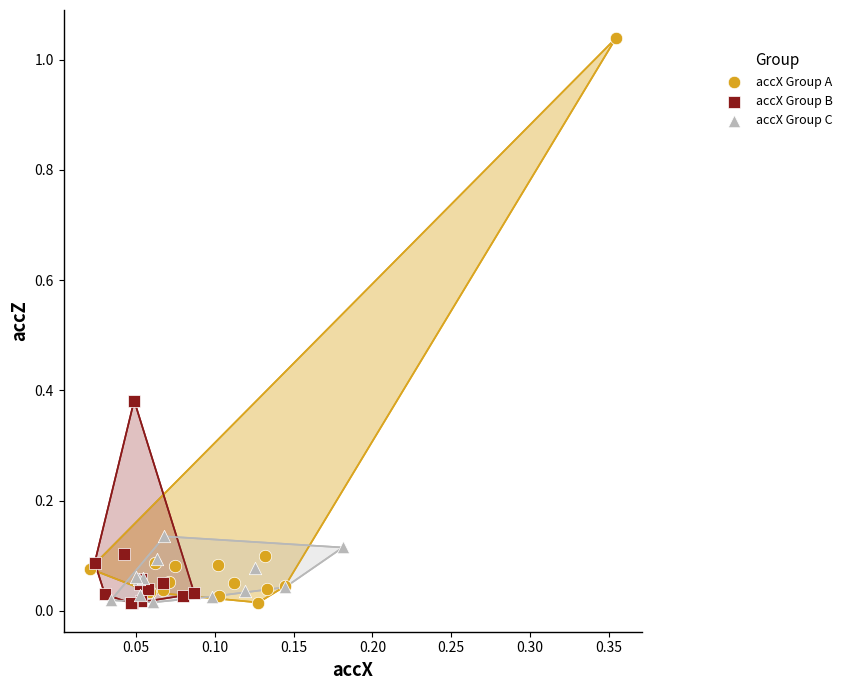

Which series contains the highest Y value?

accX Group A